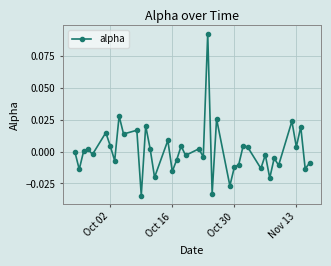

True or false: the data has more than 0 interior local peaks.

True